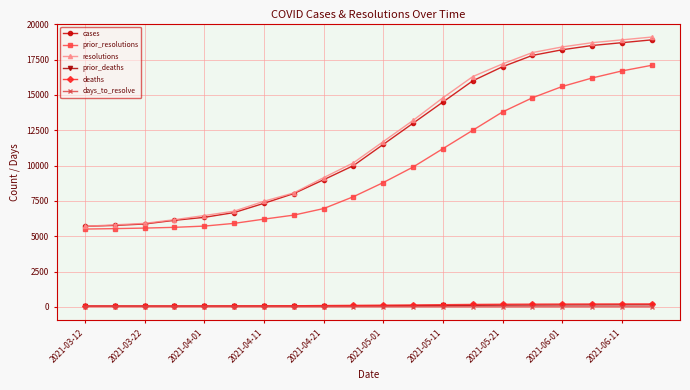

True or false: days_to_resolve and cases cross at least once.

False